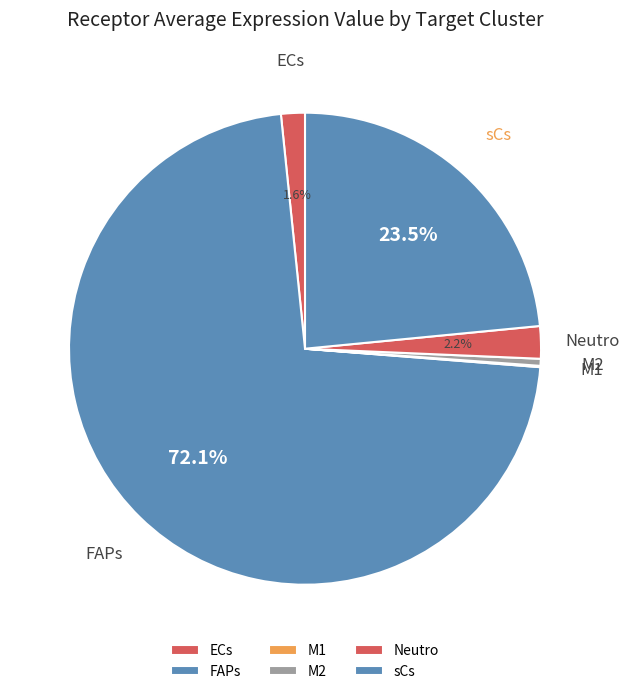

Rank the categories by value from highest to lowest.

FAPs, sCs, Neutro, ECs, M2, M1